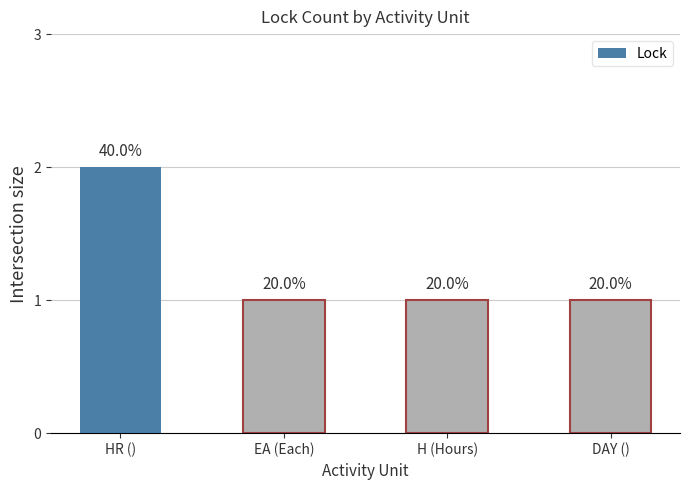

Rank the categories by value from lowest to highest.

EA (Each), H (Hours), DAY (), HR ()